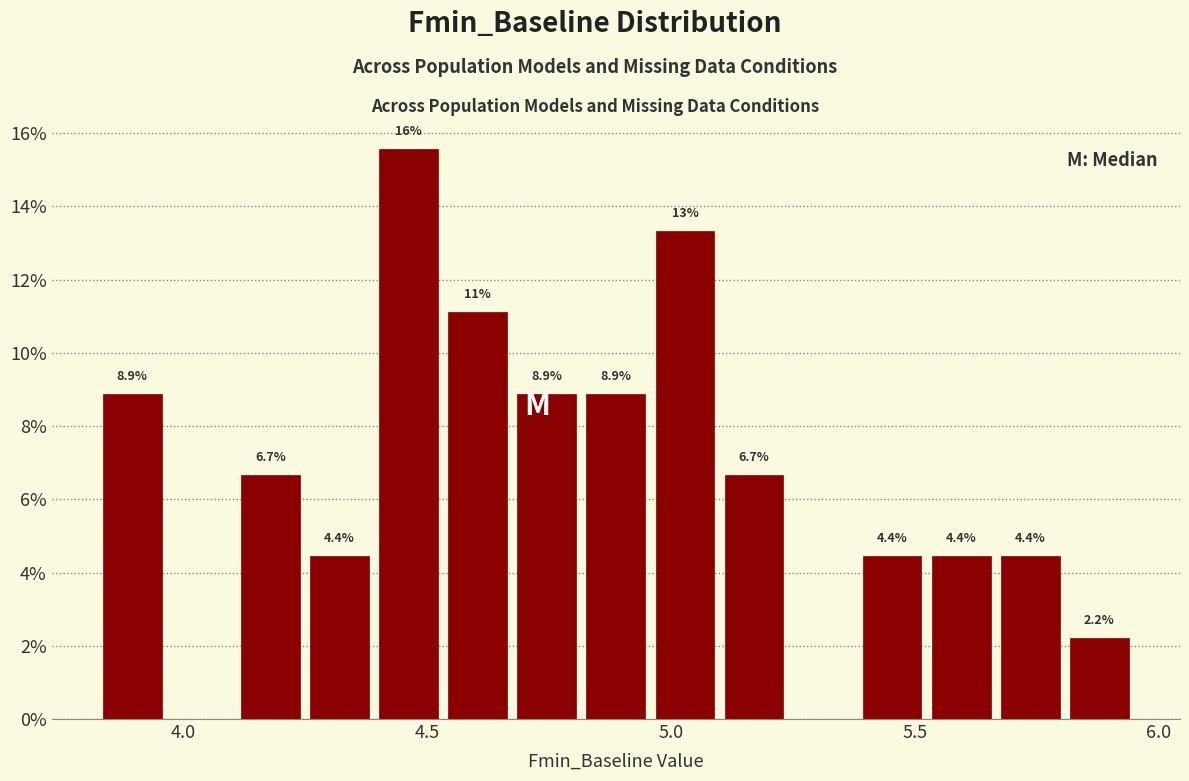

Around what value on the x-axis is the tallest bar? Give the approximate position of its centre, as read against the axis.

4.45